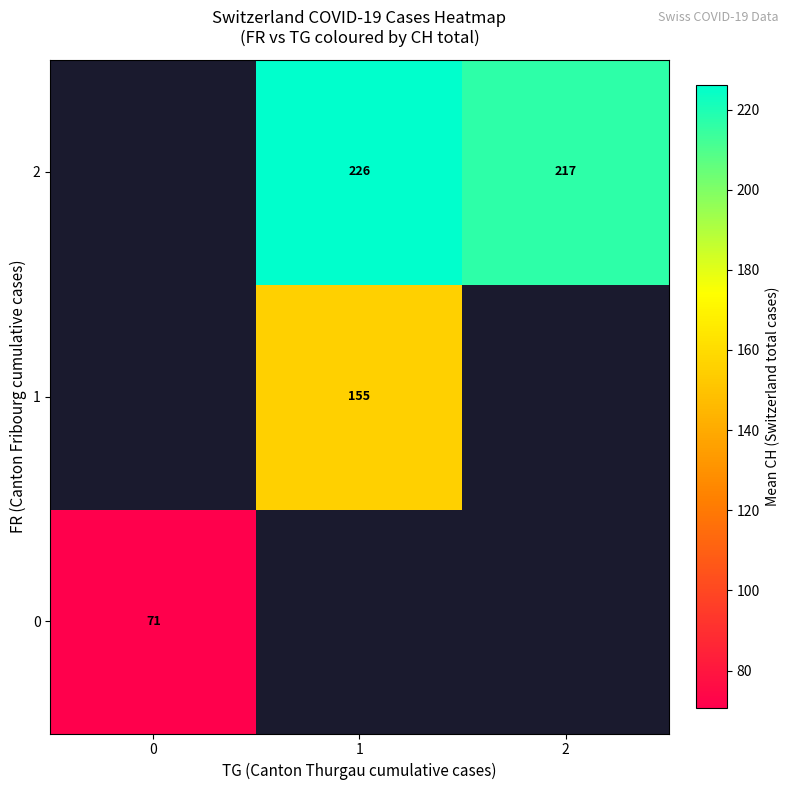

What is the approximate value of 2 at 2?

216.8